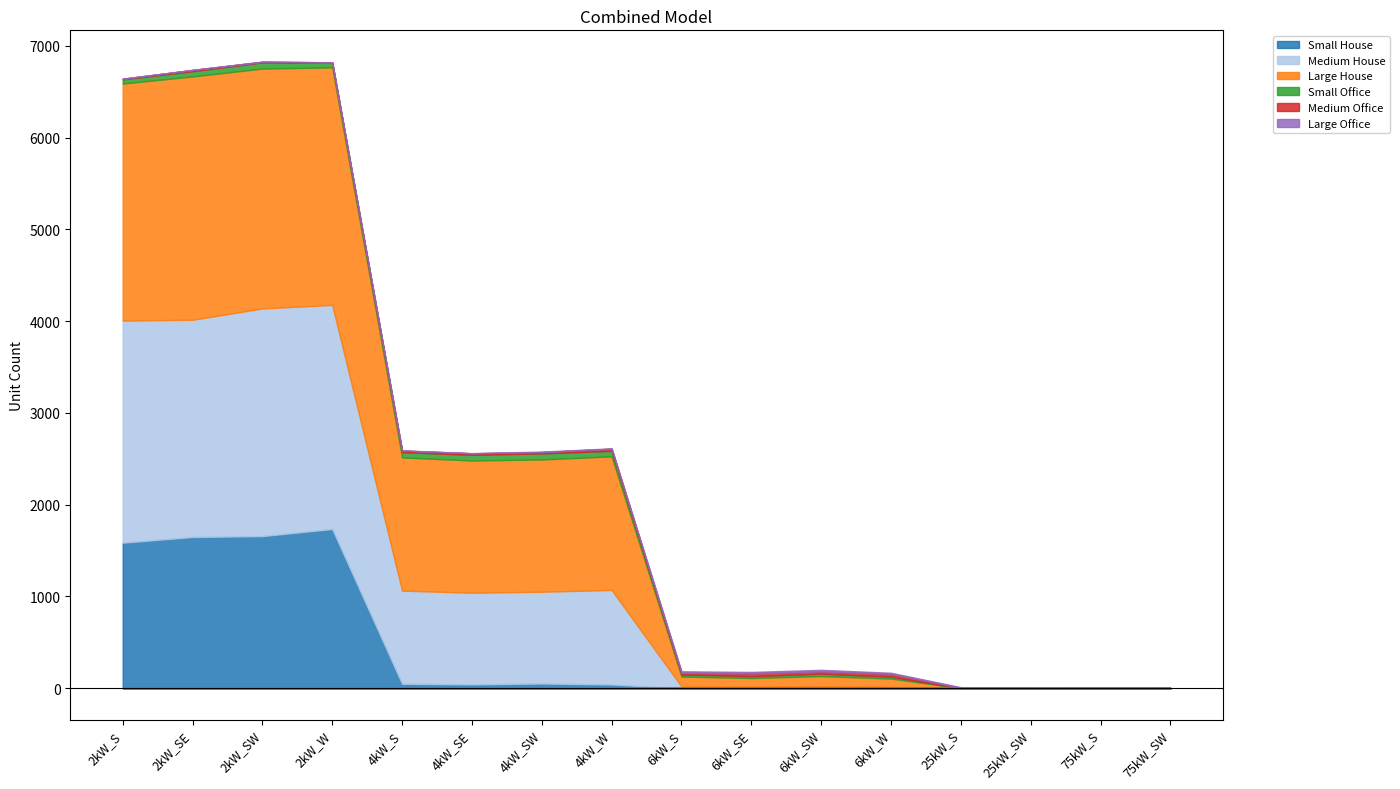

Does the chart have visible grid lines?

No